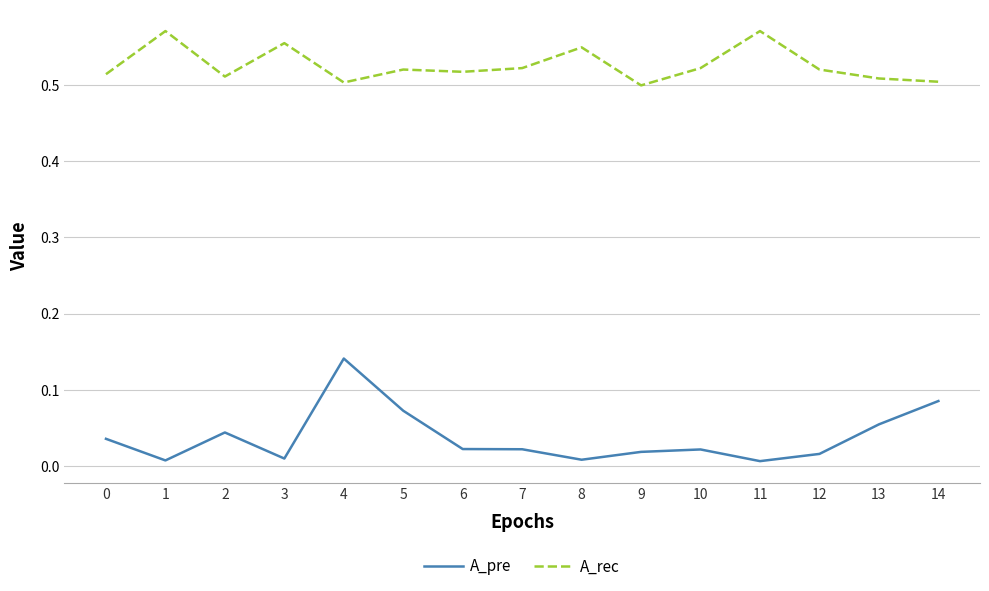

Which series has the largest total across all categories?

A_rec